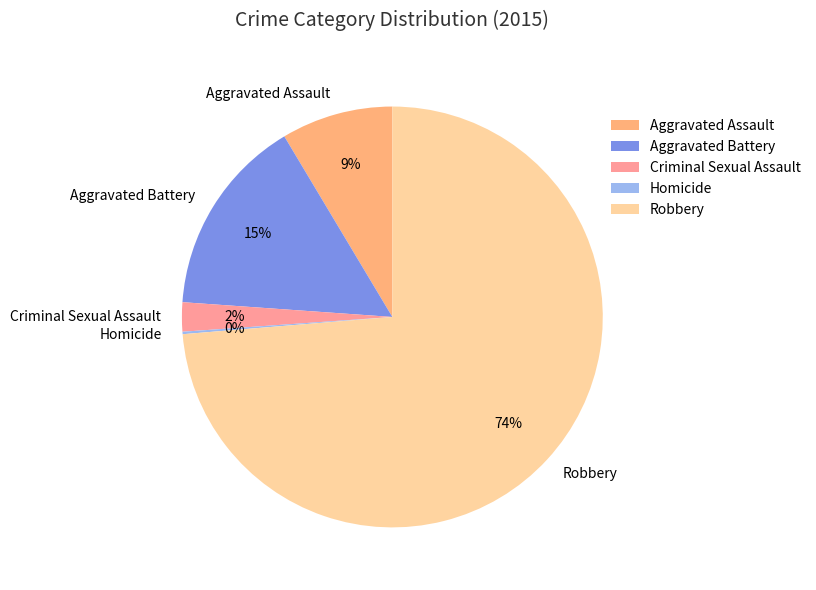

Which slice is the largest?

Robbery